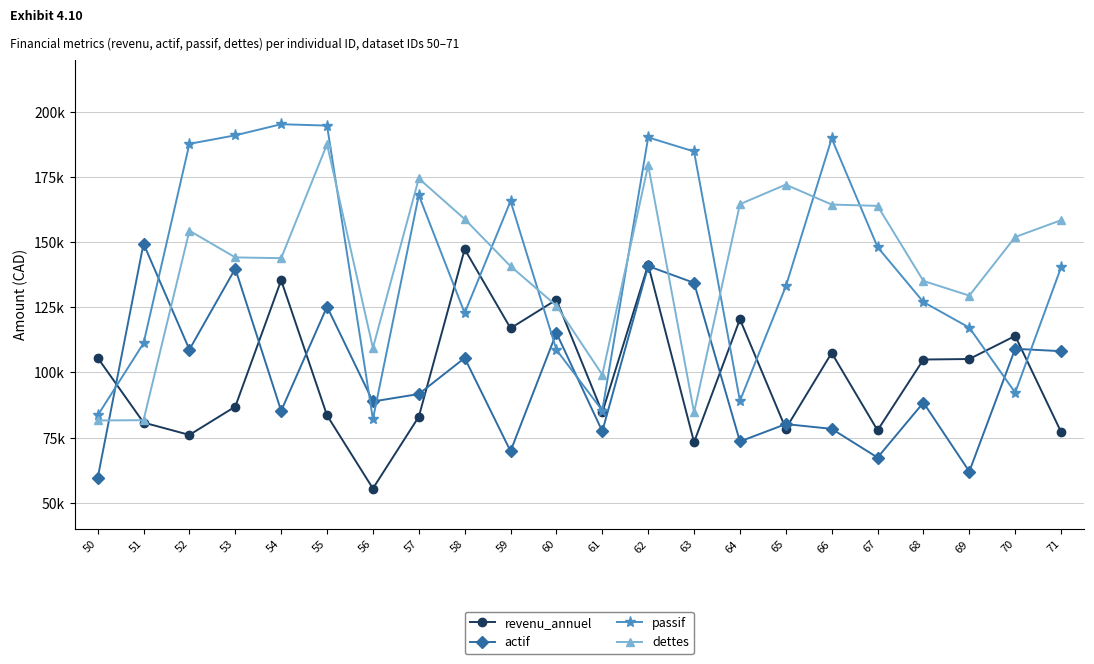

What is the difference between the revenu_annuel values at 66 and 51?

26.7